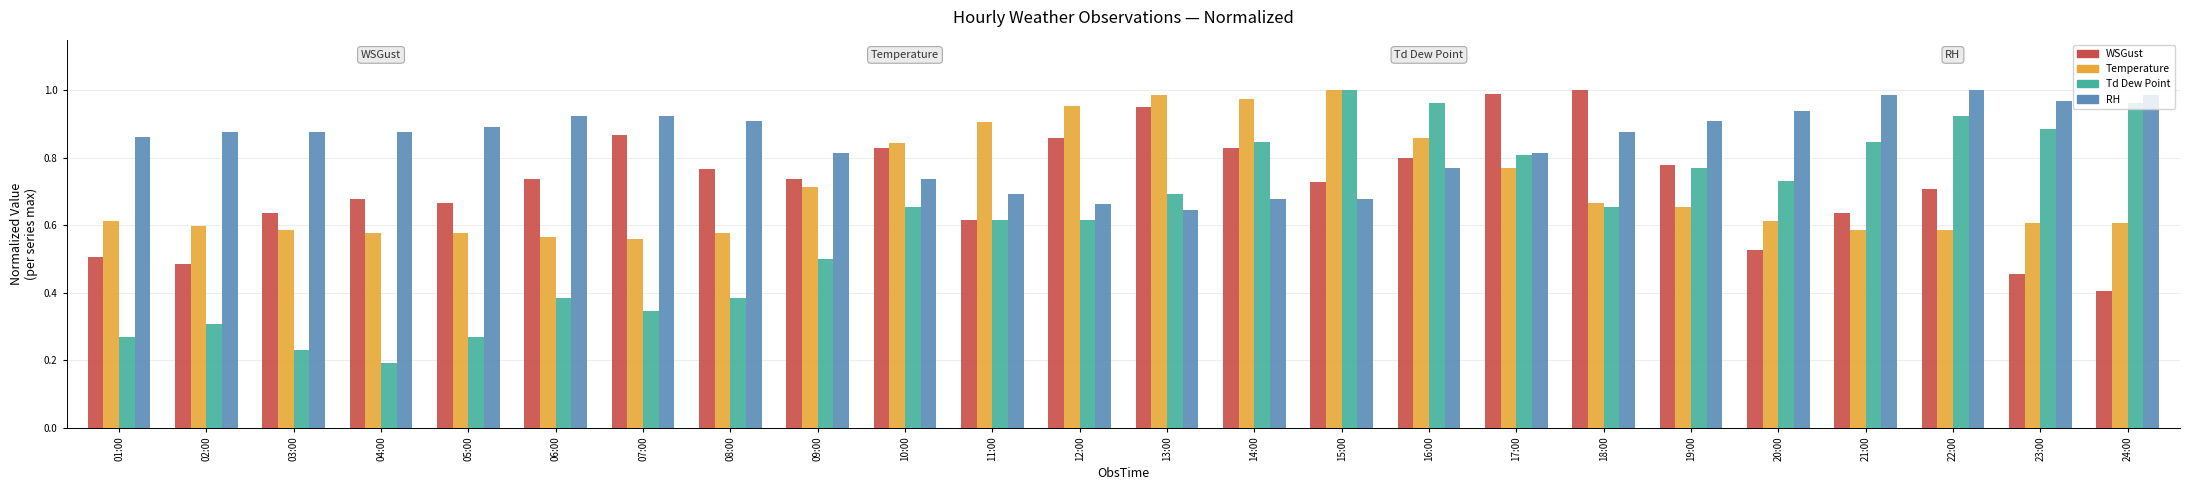

Are the bars horizontal?

No